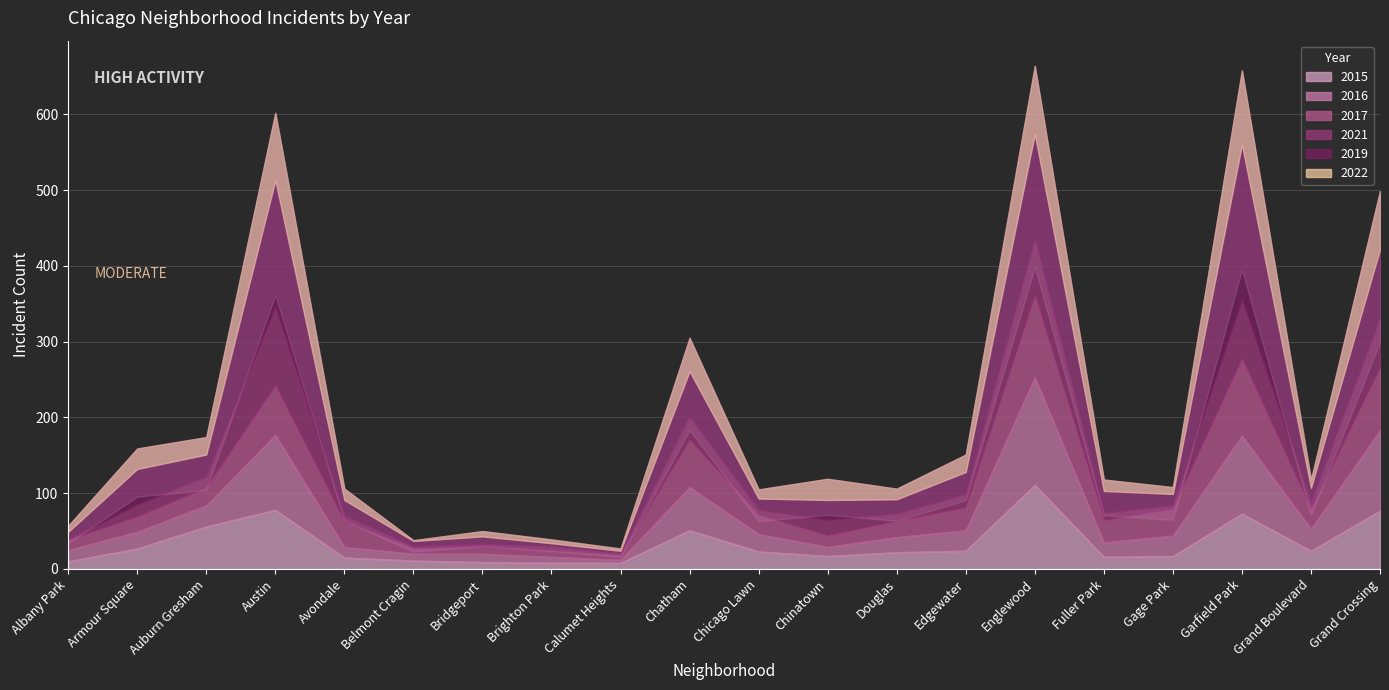

How many interior local peaks does the 2019 series have?

7